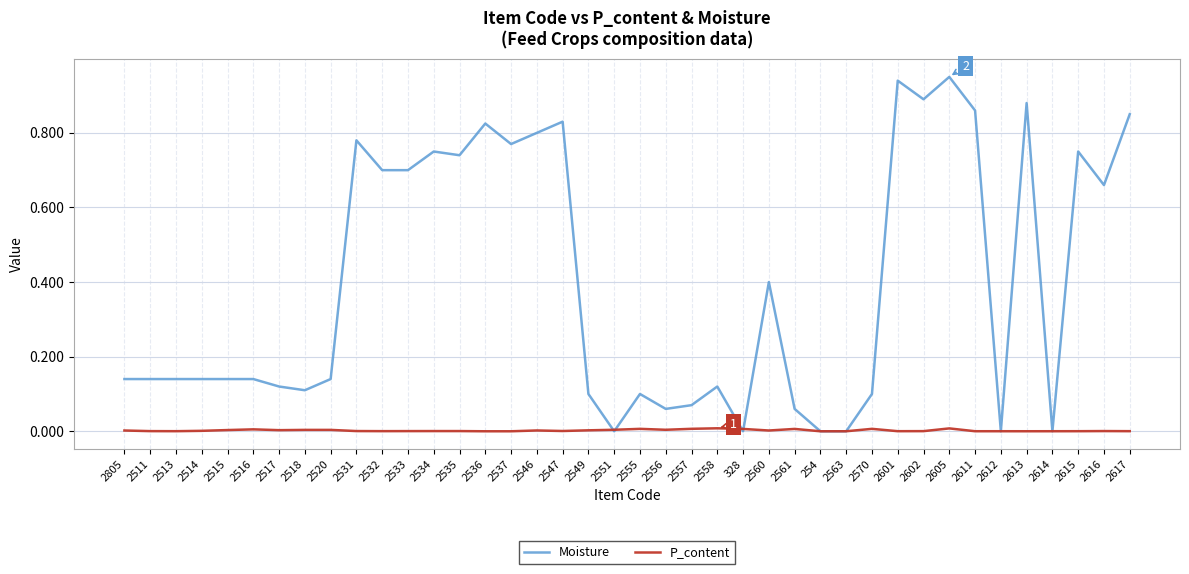

The P_content series shows 0.0 at 2547. True or false?

True